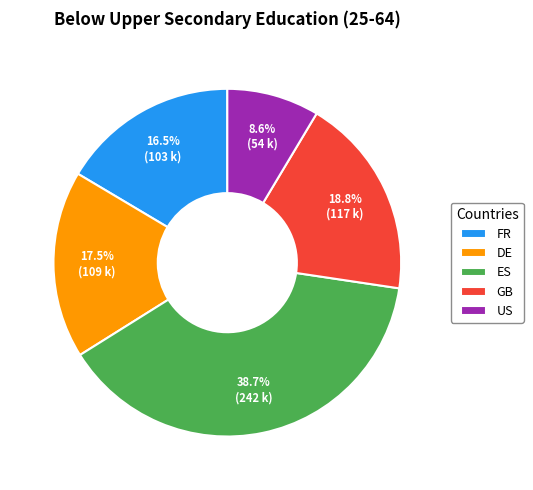

What percentage is the US slice, to the nearest percent?

9%